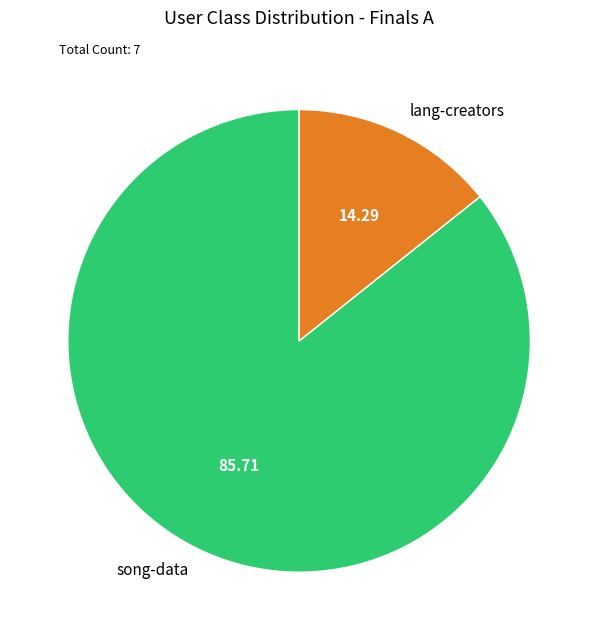

Is it true that song-data is 86% of the pie?

True